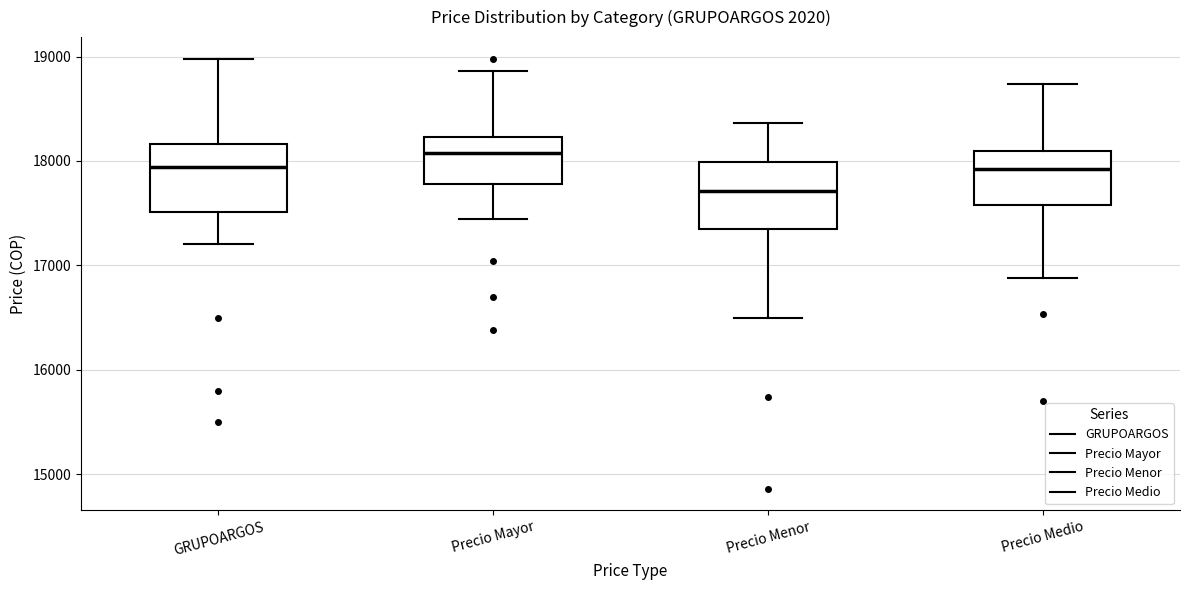

Which box's median line is the highest?

Precio Mayor